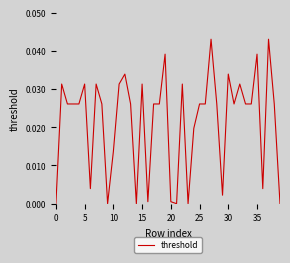

Is this an area chart (filled region under the line)?

No